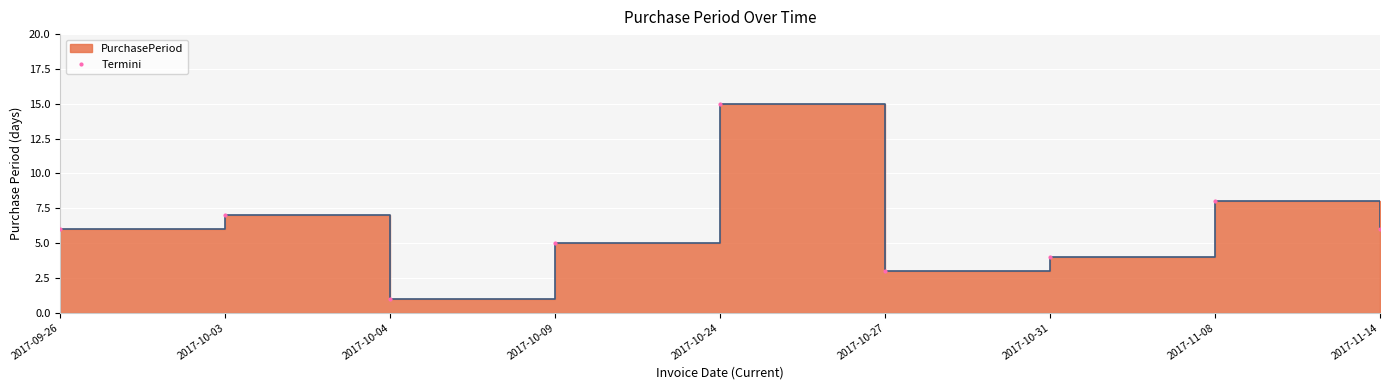

What is the average value?

6